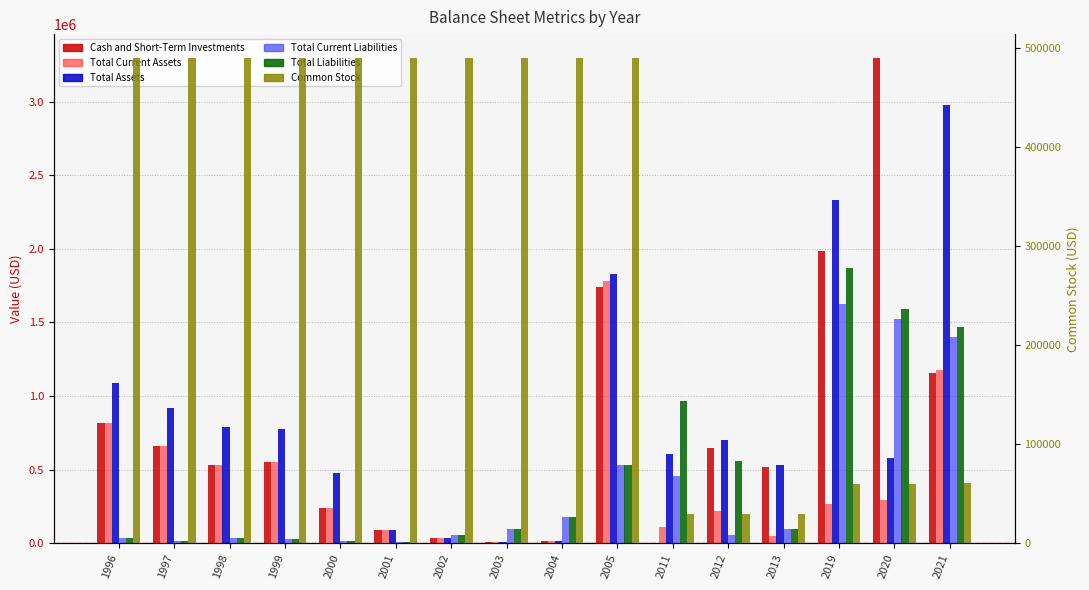

Which category has the lowest value in the Total Assets series?

2003